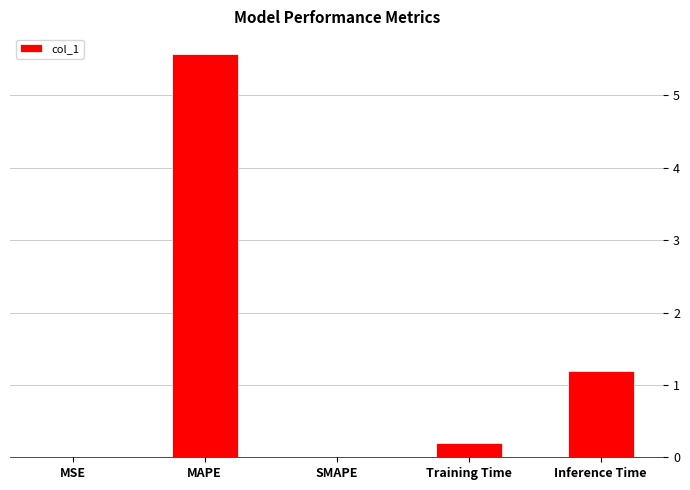

What is the change in value from SMAPE to Inference Time?

+1.2